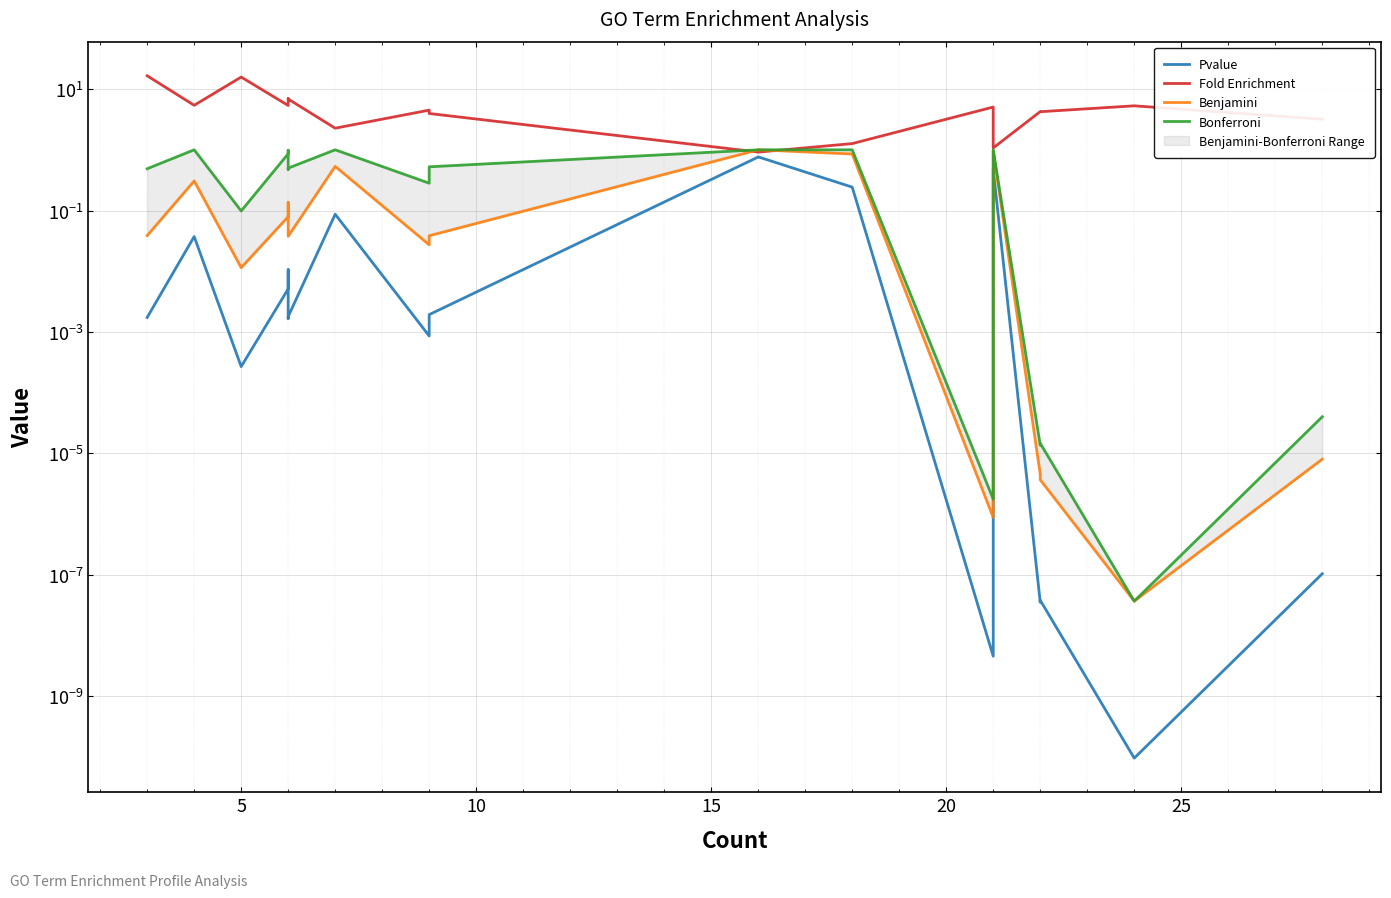

What is the difference between the second highest and minimum values in the Benjamini series?

1.0